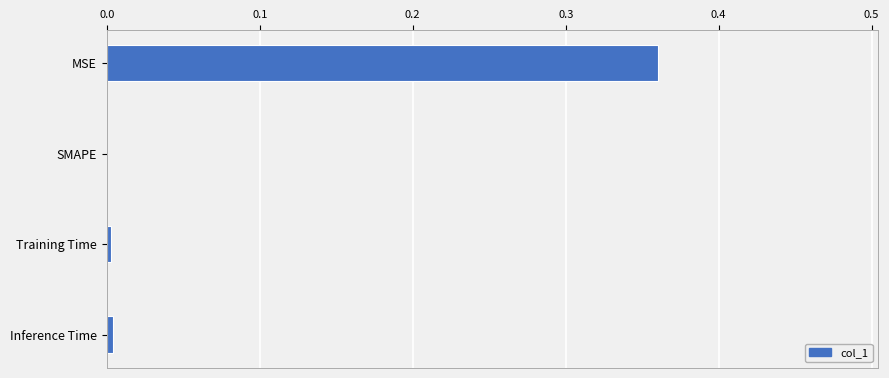

The chart shows a value of 0.0 at Training Time. True or false?

True